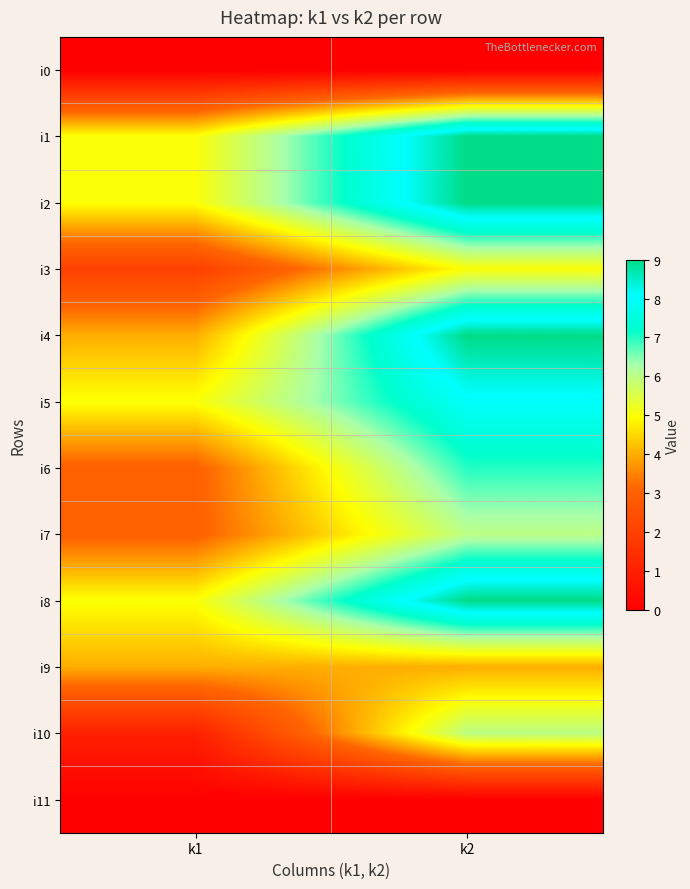

At how many categories does at least one series exceed 2?

2